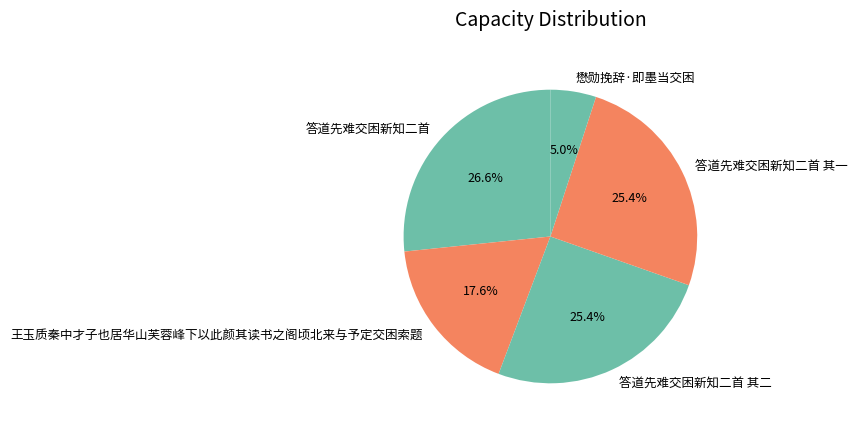

Approximately how many times larger is the value at 答道先难交困新知二首 其二 compared to 答道先难交困新知二首?

1.0